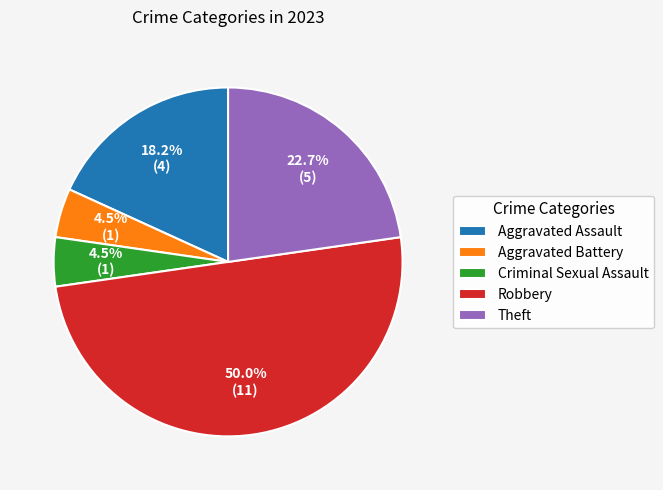

Which has a higher value, Robbery or Theft?

Robbery